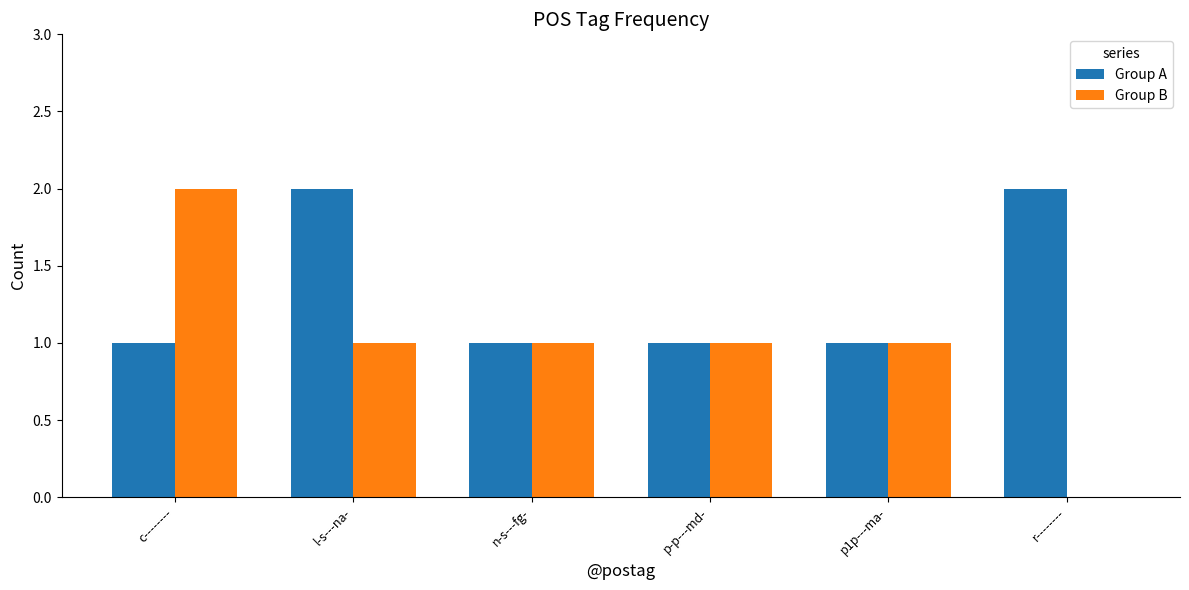

The Group B series shows 2 at c--------. True or false?

True